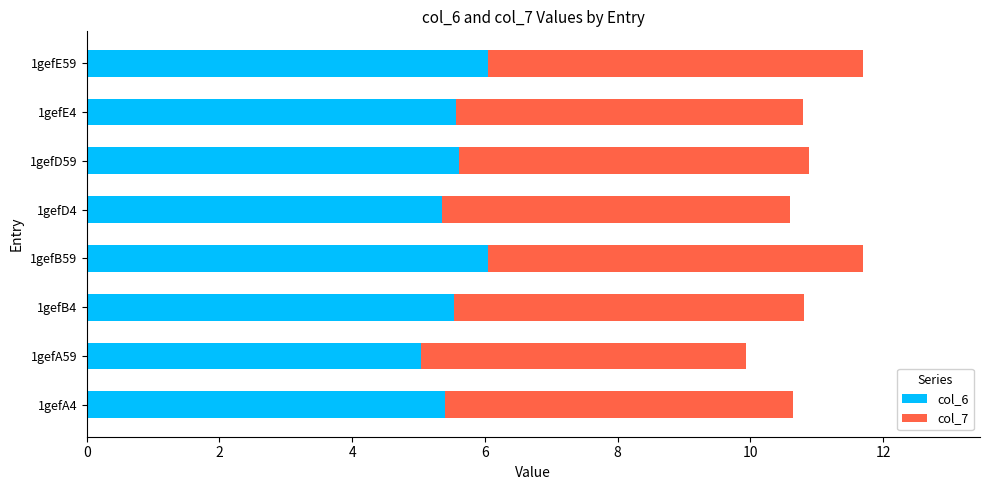

What is the total value across all series at 1gefD59?

10.9